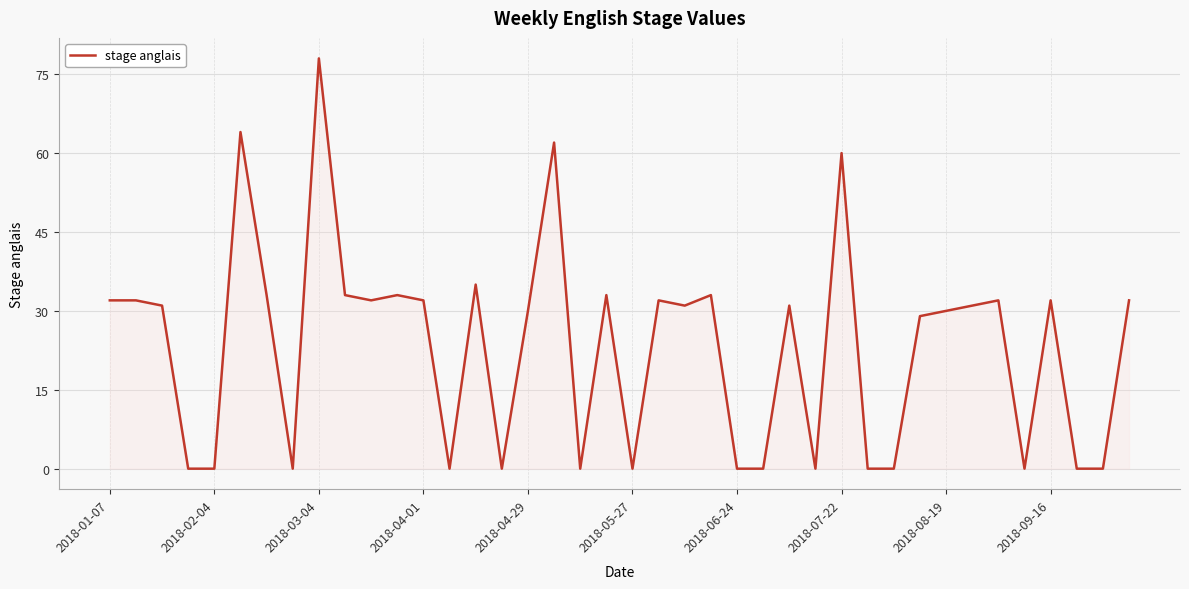

What is the difference between the maximum and minimum values?

78